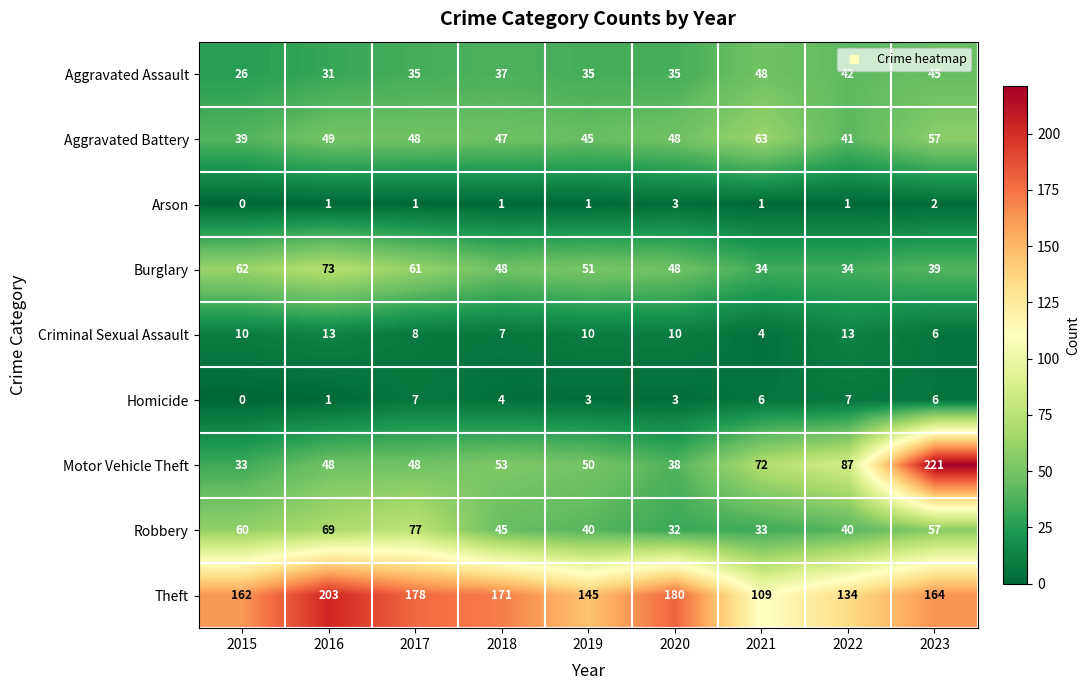

How many values in the Robbery series are below 45?

4